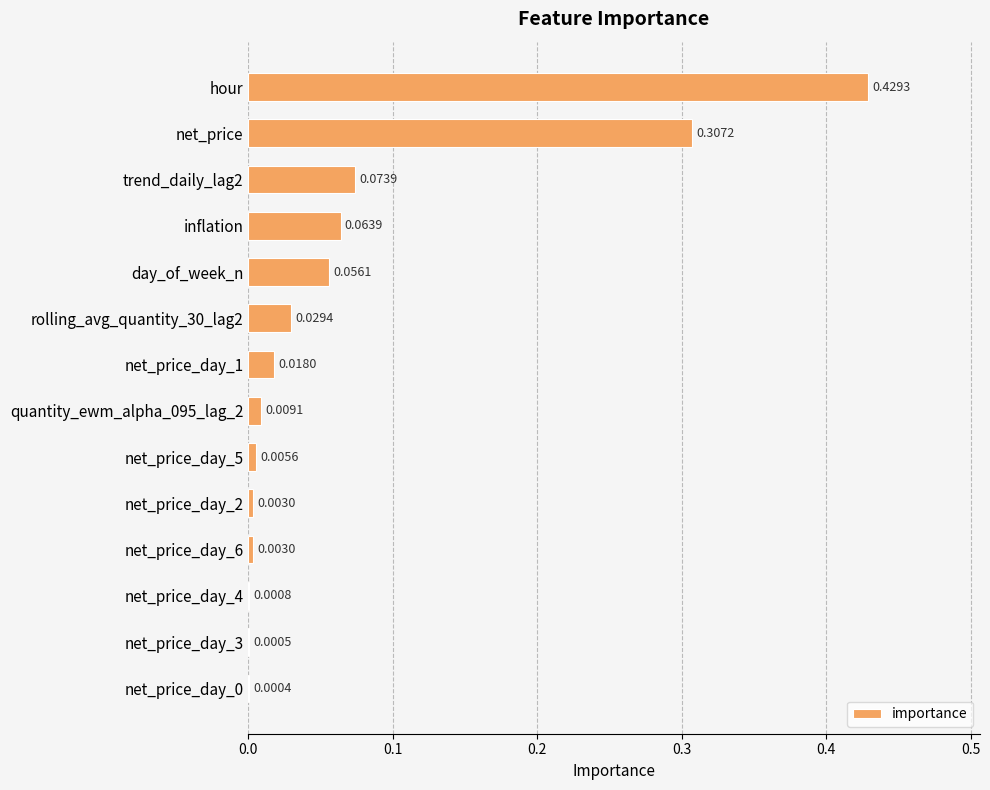

What is the sum of all values?

1.0